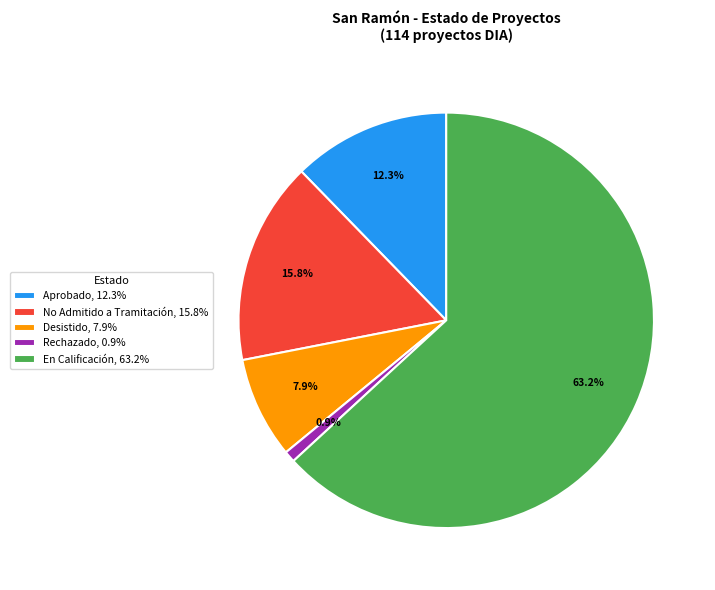

What percentage is NOT represented by No Admitido a Tramitación, 15.8%?

84.2%